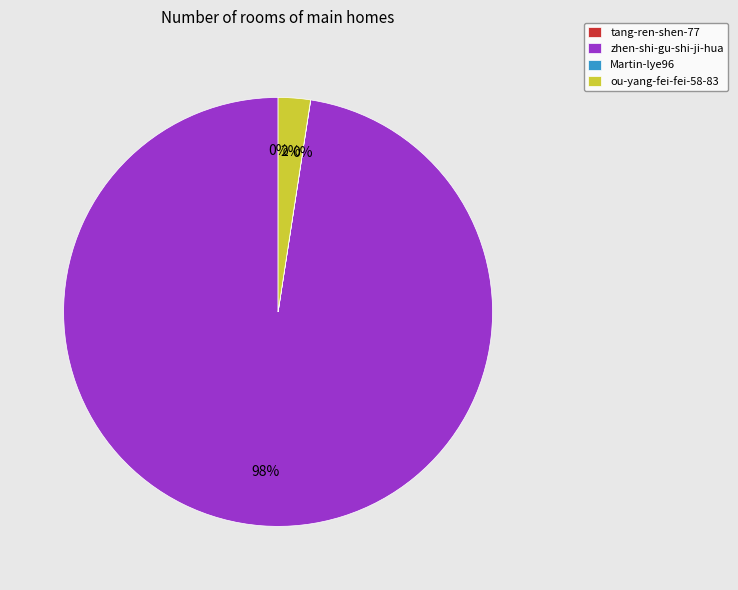

To the nearest percent, what is the combined percentage of zhen-shi-gu-shi-ji-hua and ou-yang-fei-fei-58-83?

100%